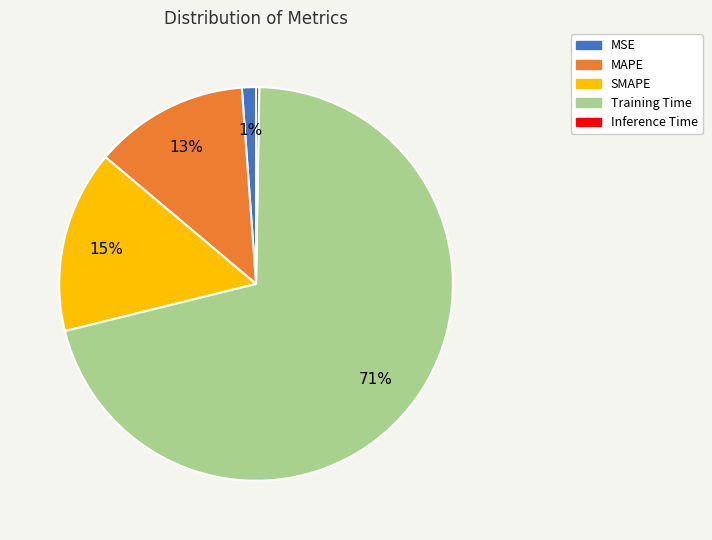

Do MSE and MAPE together represent more than half of the pie?

No